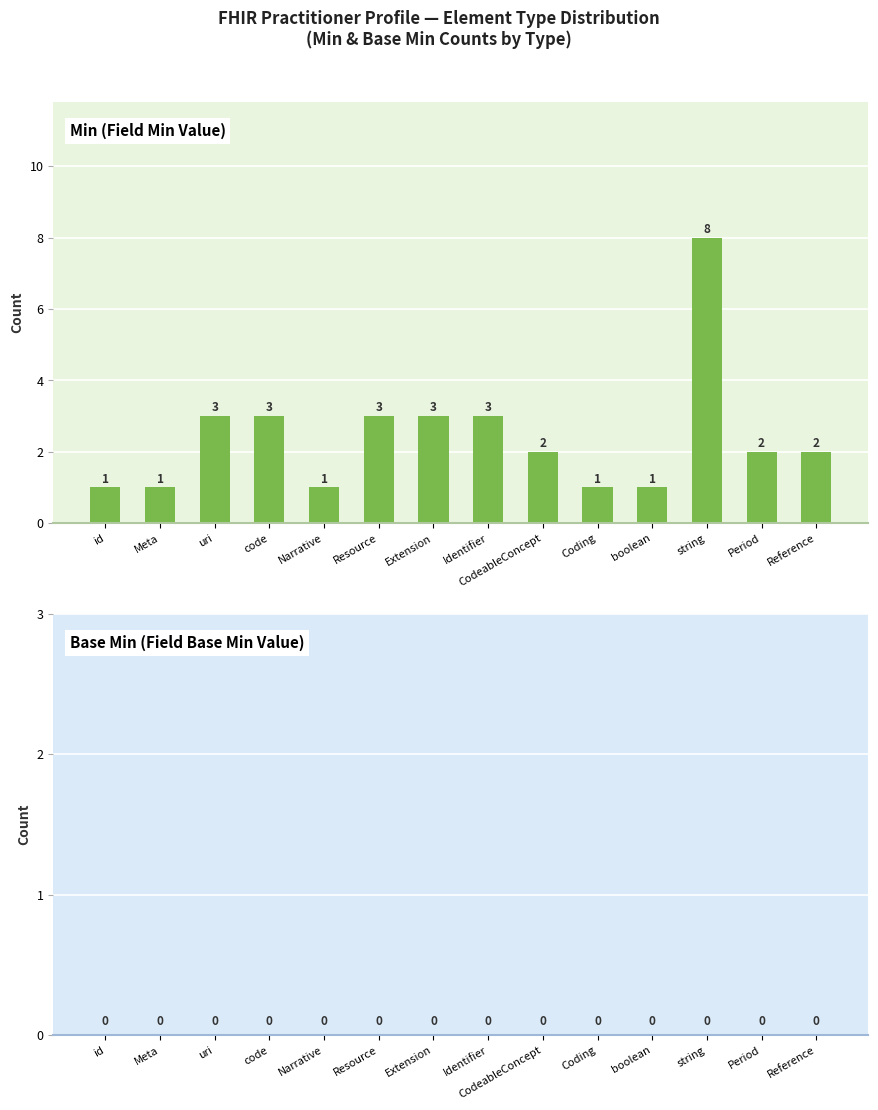

Count the values in the range 1 to 3.

13